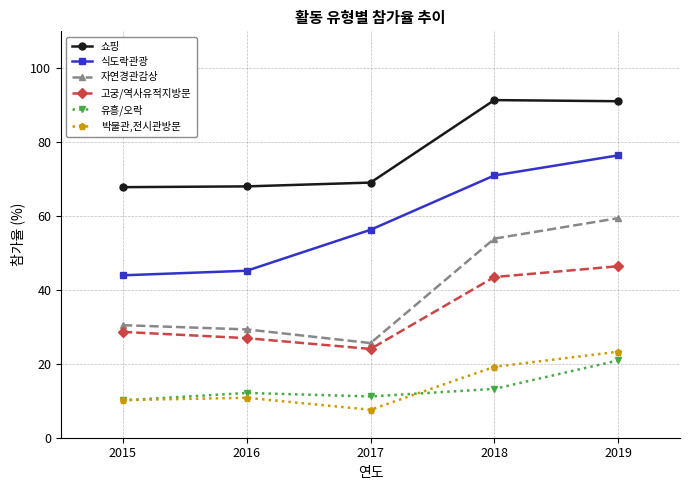

What is the sum of all 고궁/역사유적지방문 values?

169.5